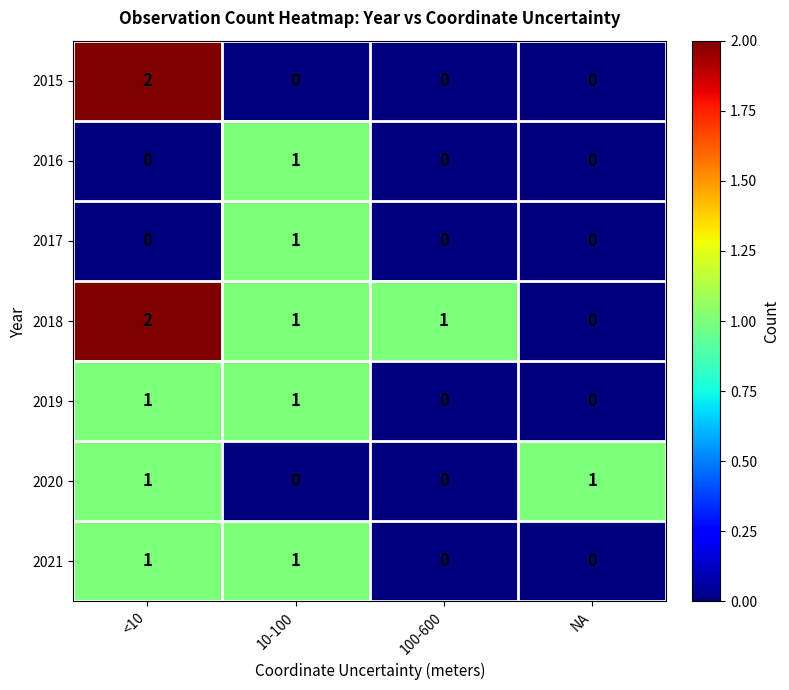

At which category is the sum across all series the highest?

<10